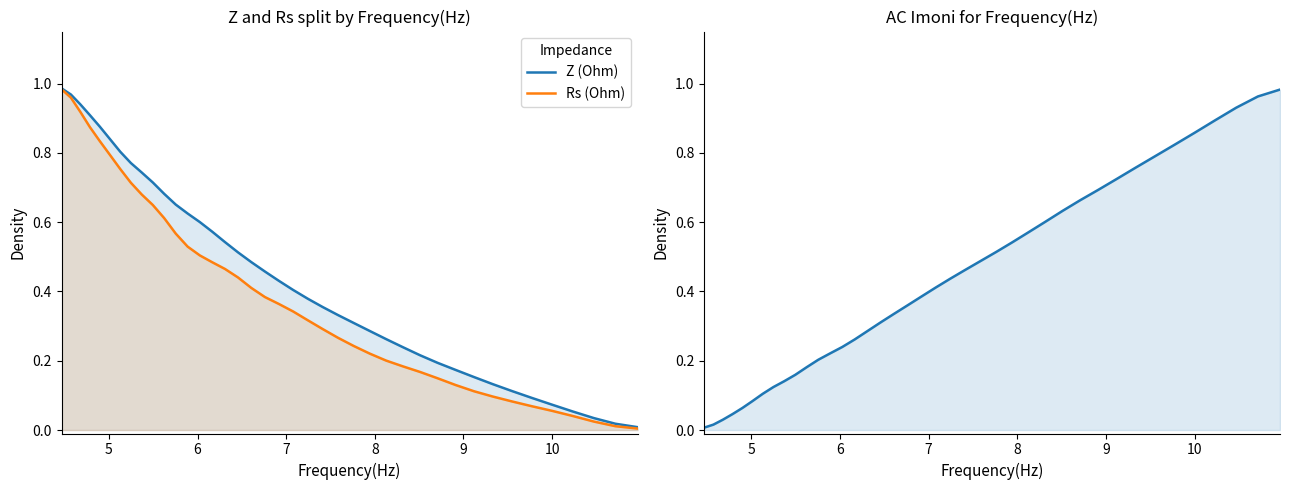

The value of Rs (Ohm) at 10 is 1.0. True or false?

False